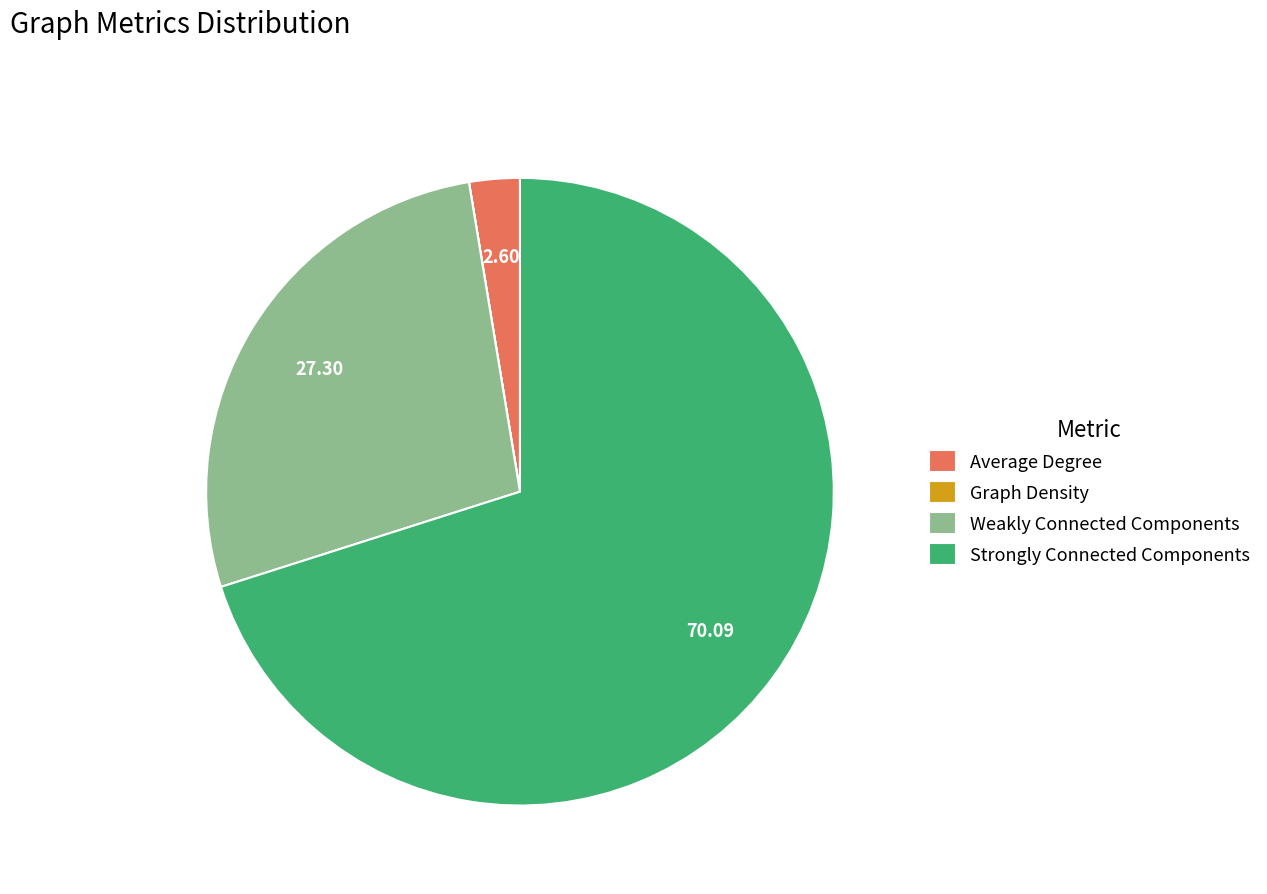

Is the sum of Weakly Connected Components and Strongly Connected Components greater than half?

Yes